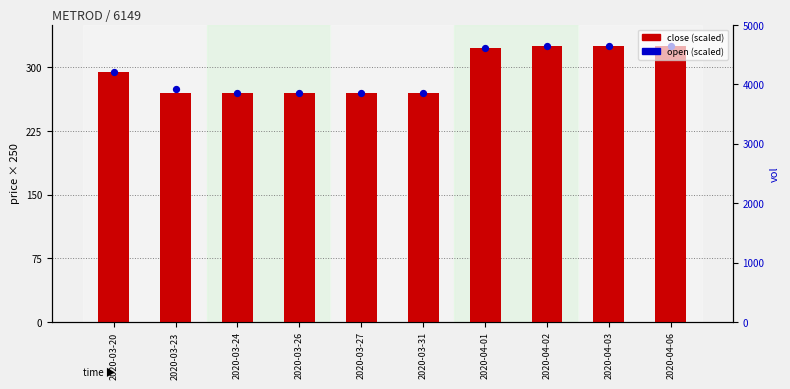

Which series has the largest total across all categories?

open (scaled)